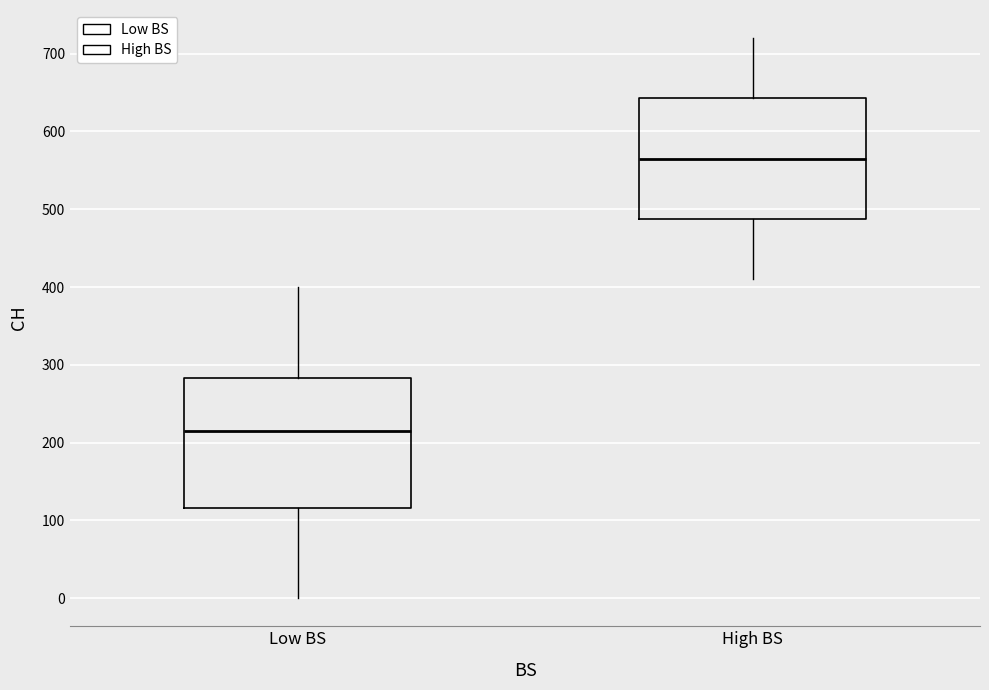

Which box's median line is the highest?

High BS